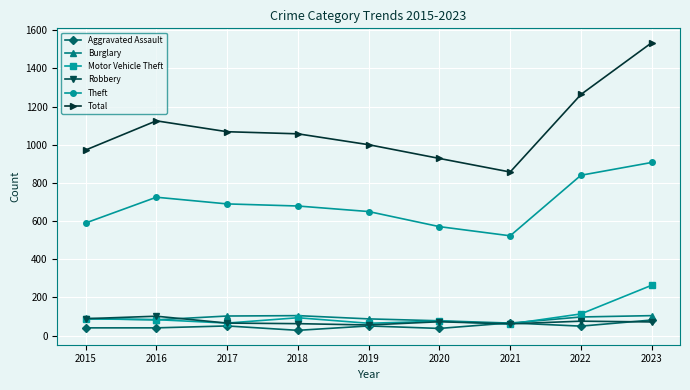

What is the spread (max minus min) of values at 2017?

1017